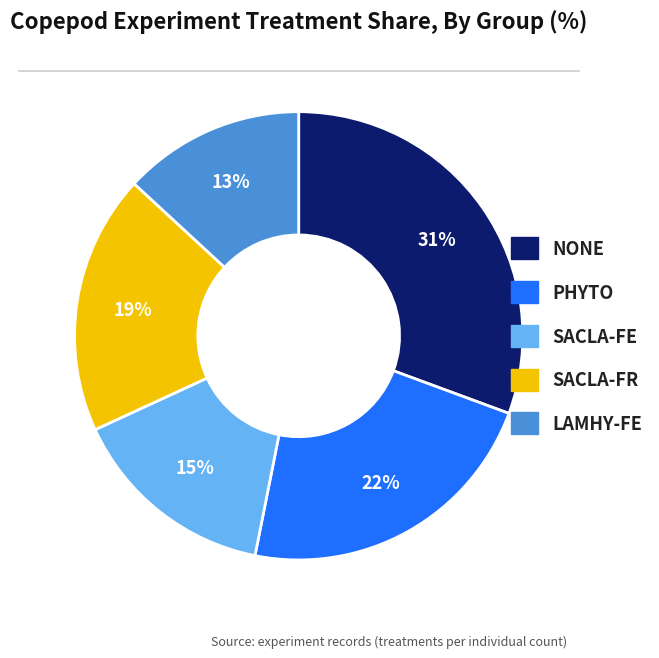

To the nearest percent, what portion does LAMHY-FE represent?

13%